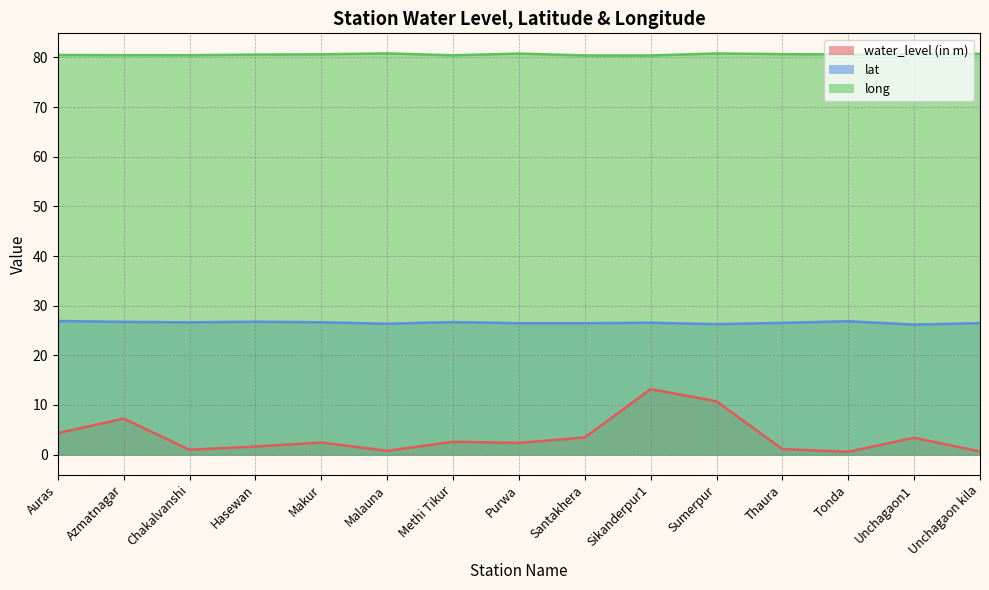

How many lines are shown in the chart?

3